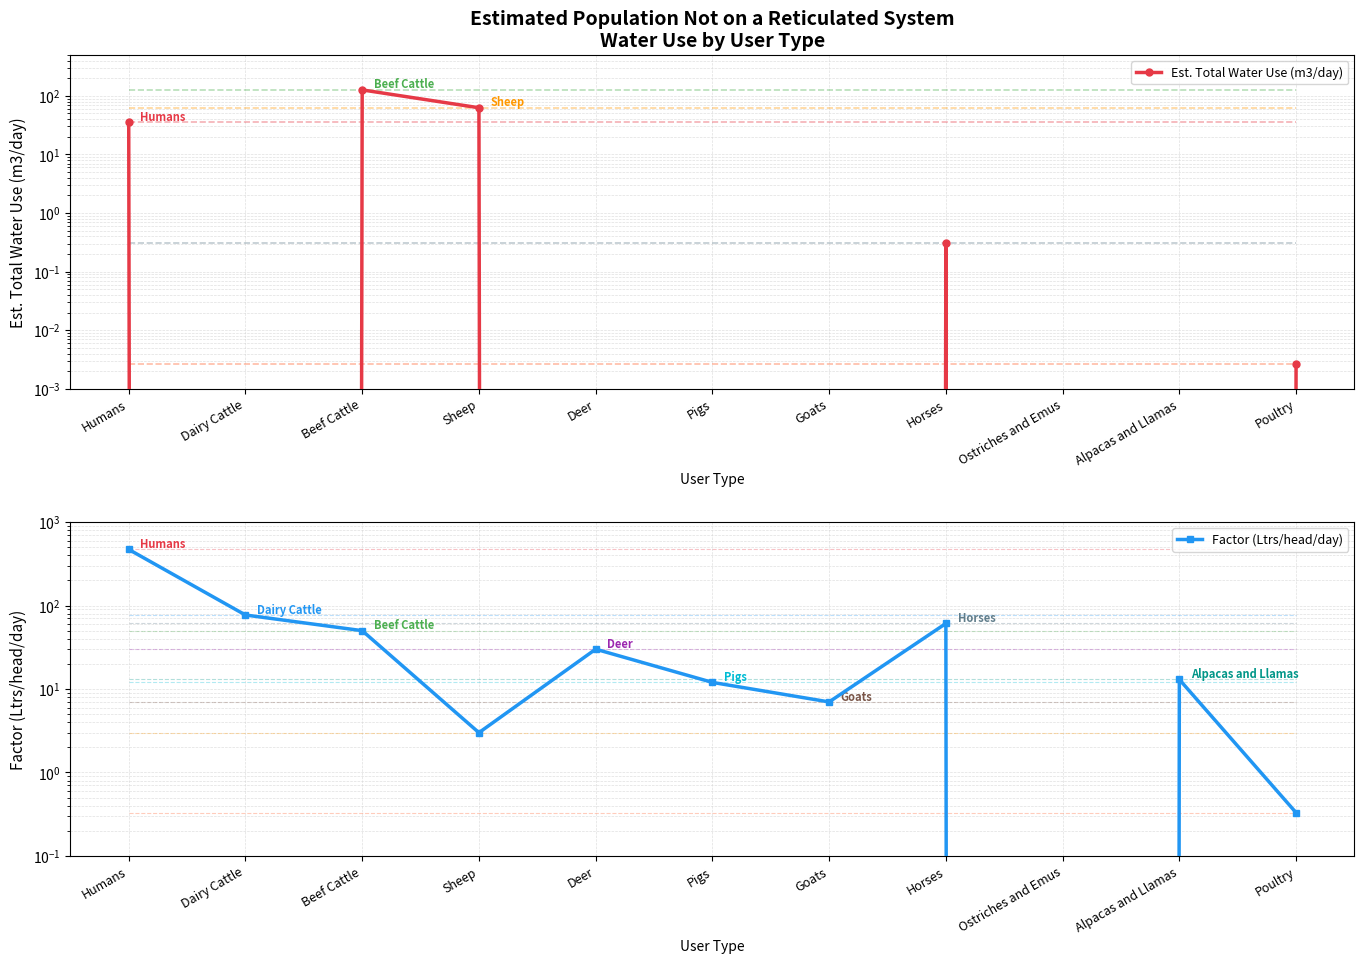

Does the chart display data point markers on the line(s)?

Yes